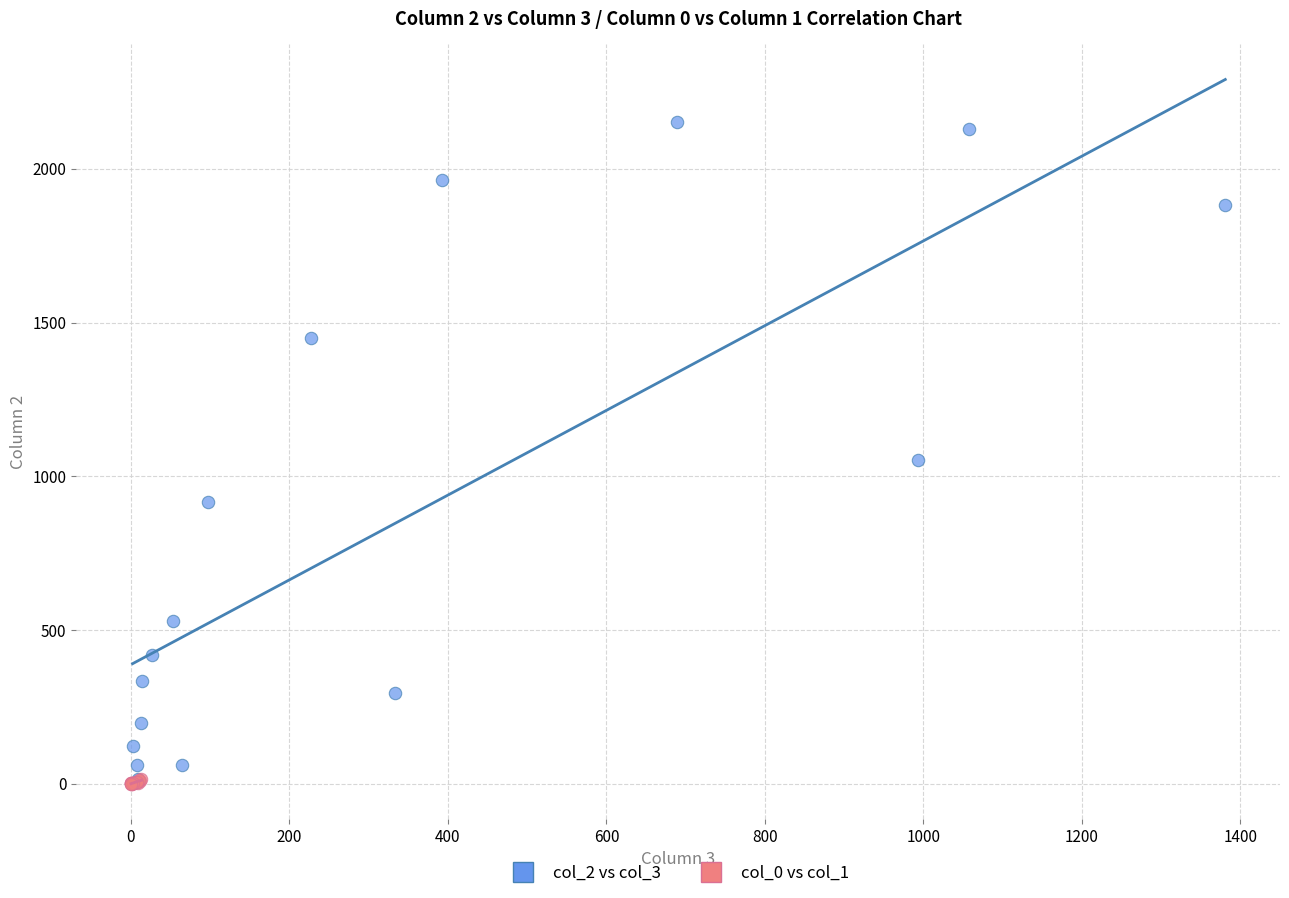

Which series contains the highest Y value?

col_2 vs col_3